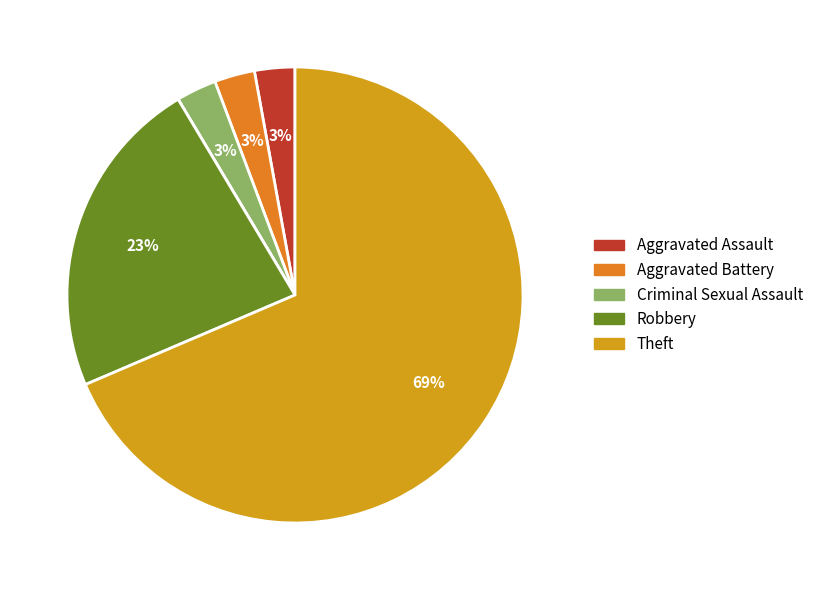

To the nearest percent, what is the average slice percentage?

14%